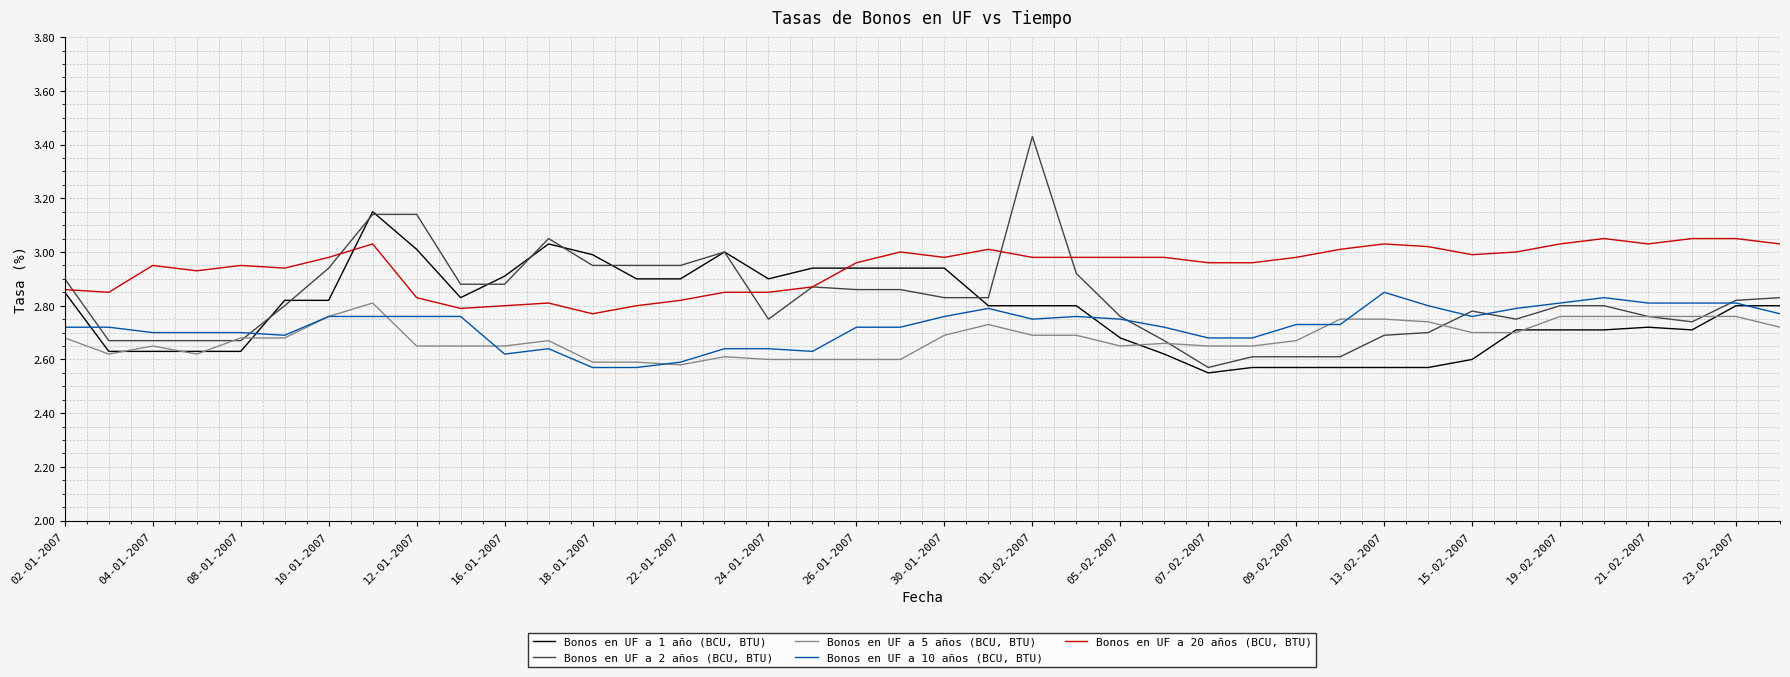

List the series in order of their peak value, highest first.

Bonos en UF a 2 años (BCU, BTU), Bonos en UF a 1 año (BCU, BTU), Bonos en UF a 20 años (BCU, BTU), Bonos en UF a 10 años (BCU, BTU), Bonos en UF a 5 años (BCU, BTU)